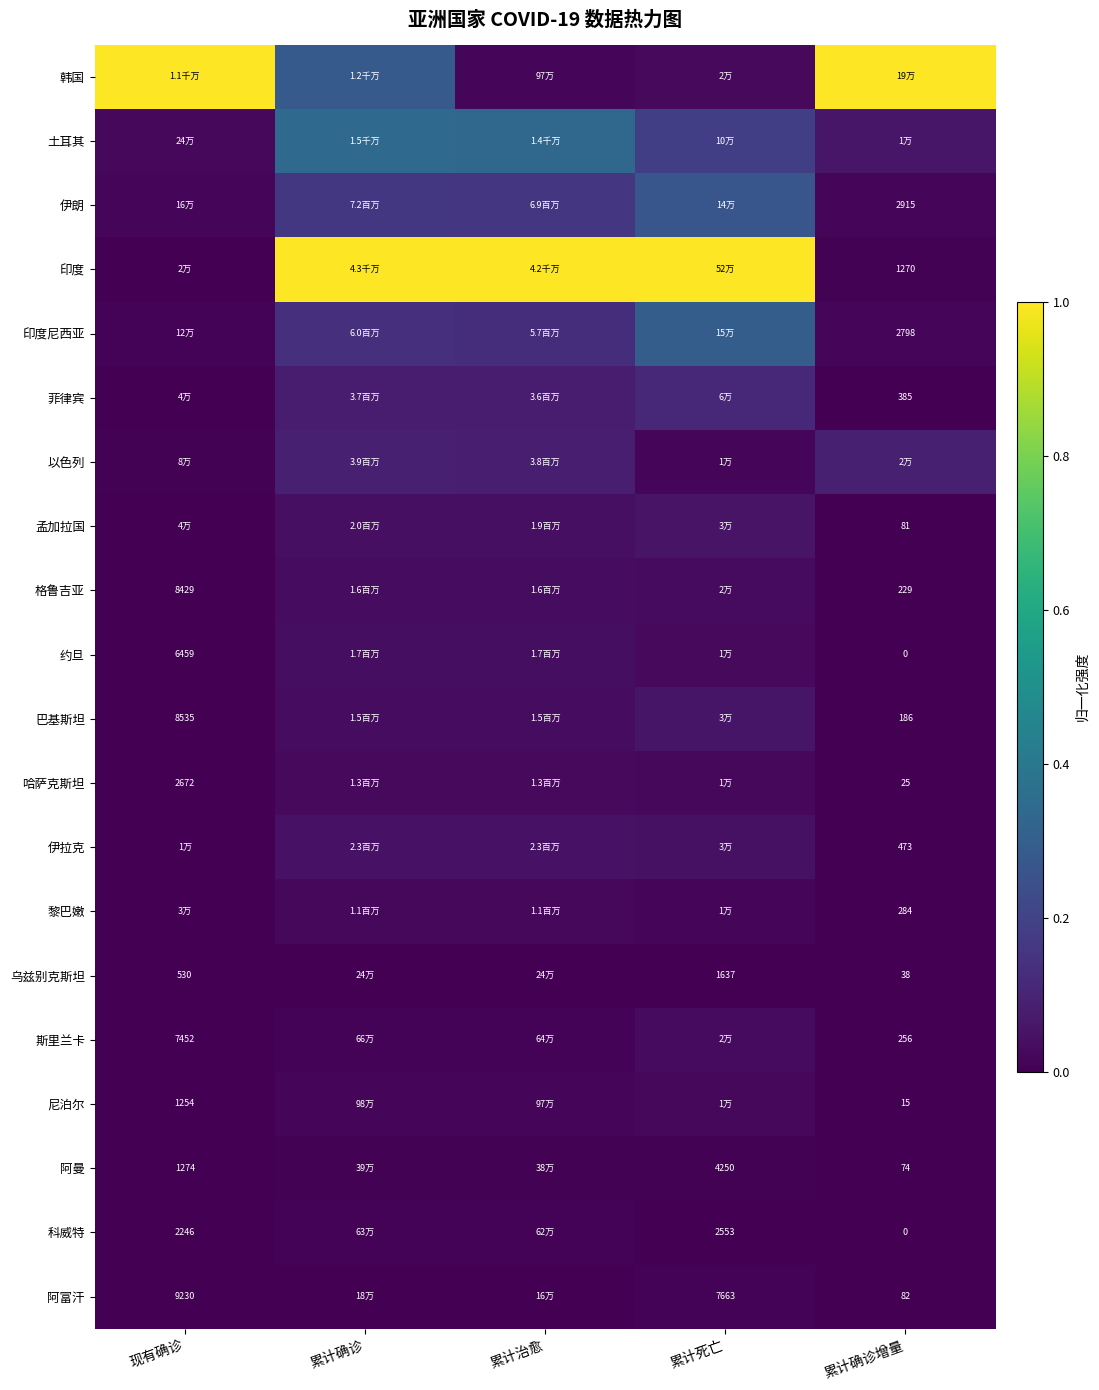

Is the value of 伊拉克 at 累计确诊增量 greater than the value of 乌兹别克斯坦 at 累计死亡?

No